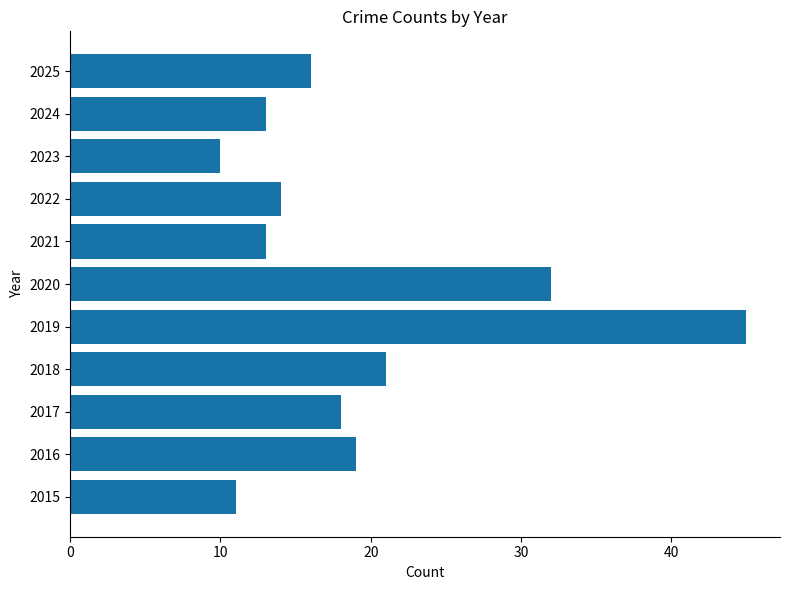

Between 2025 and 2017, which is larger?

2017